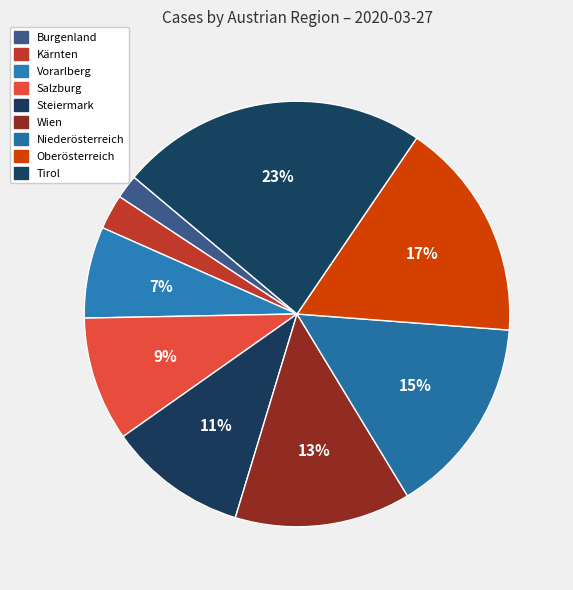

To the nearest percent, what is the difference between the largest and smallest slice percentages?

22%